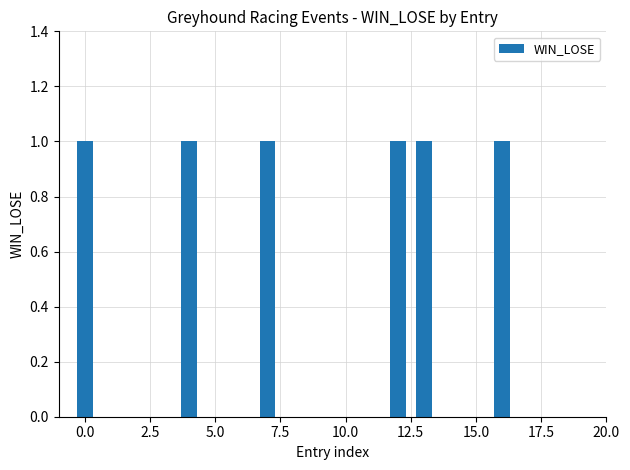

What is the sum of all values?

6